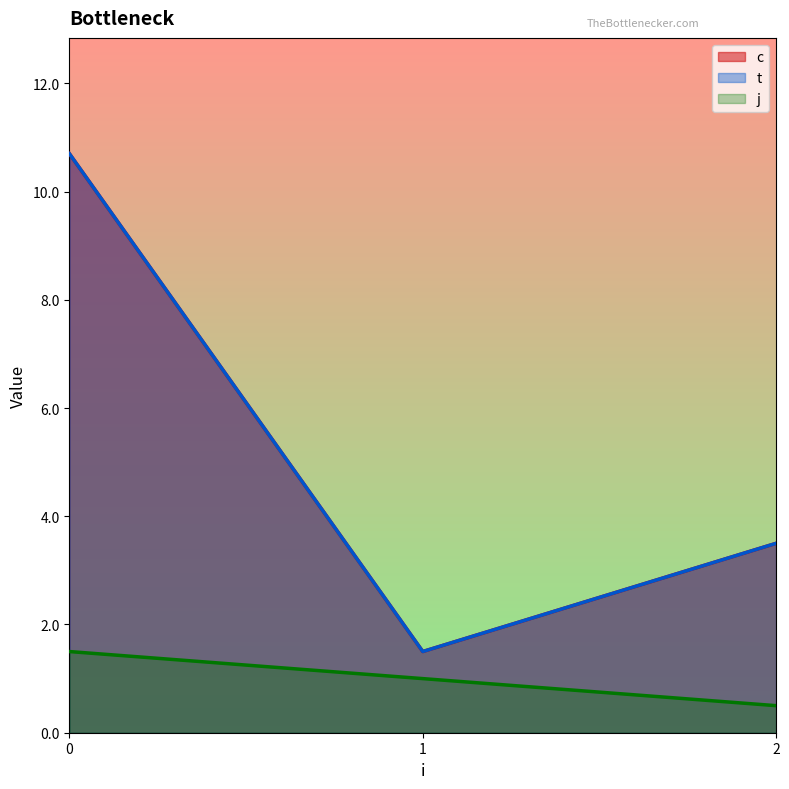

Which series has the largest range (max minus min)?

c